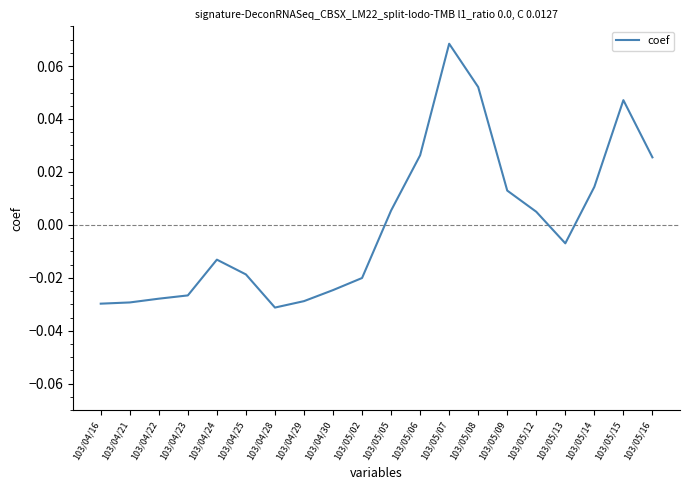

The chart shows a value of 0.0 at 103/05/07. True or false?

False